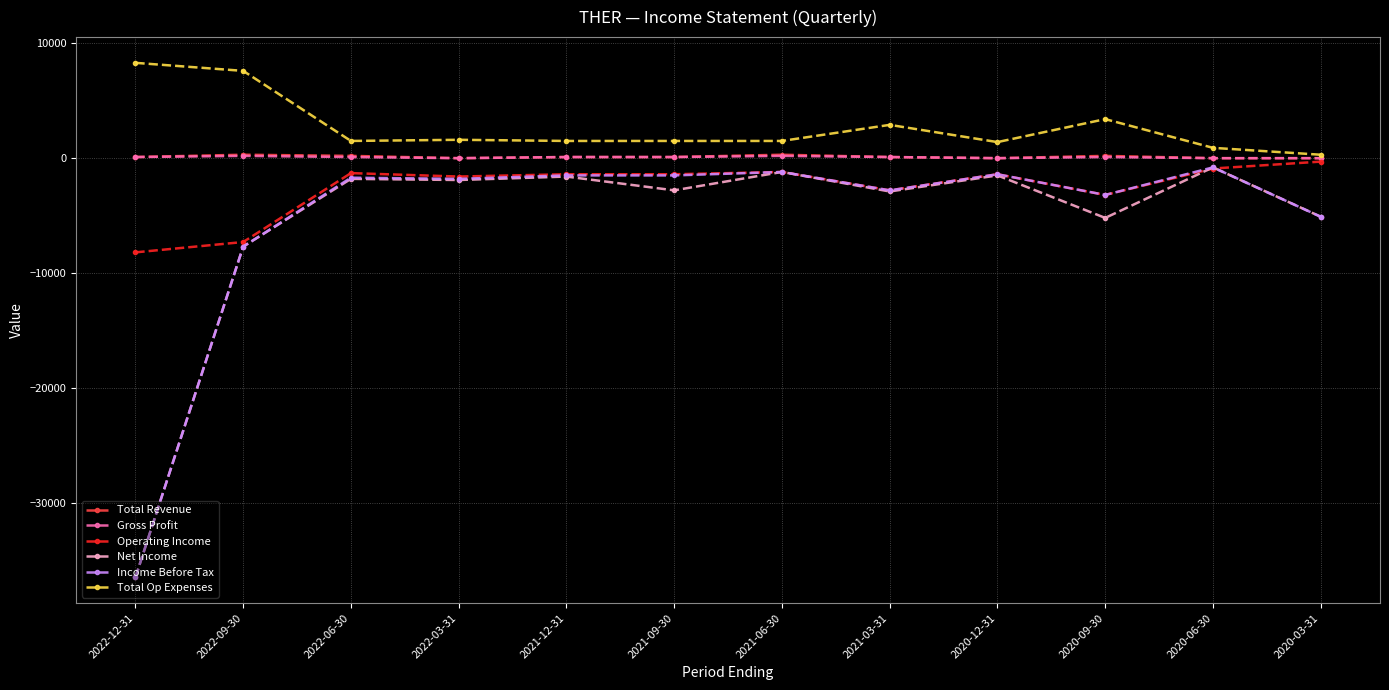

What is the value of the Income Before Tax point at the 6th from the left?

-1500